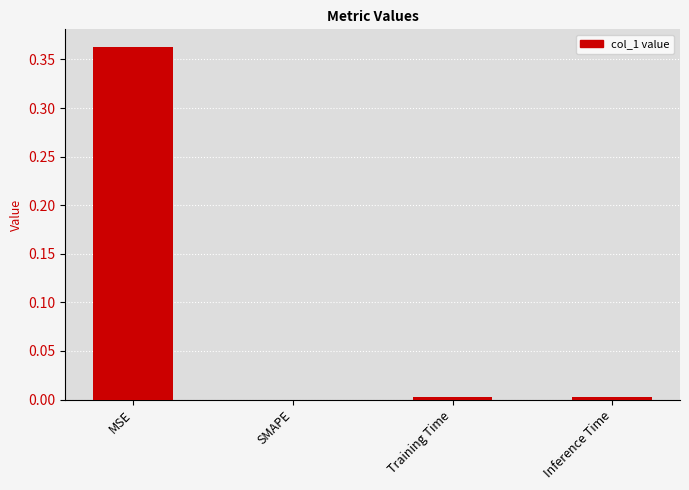

At which category does the chart reach its peak across all series?

MSE